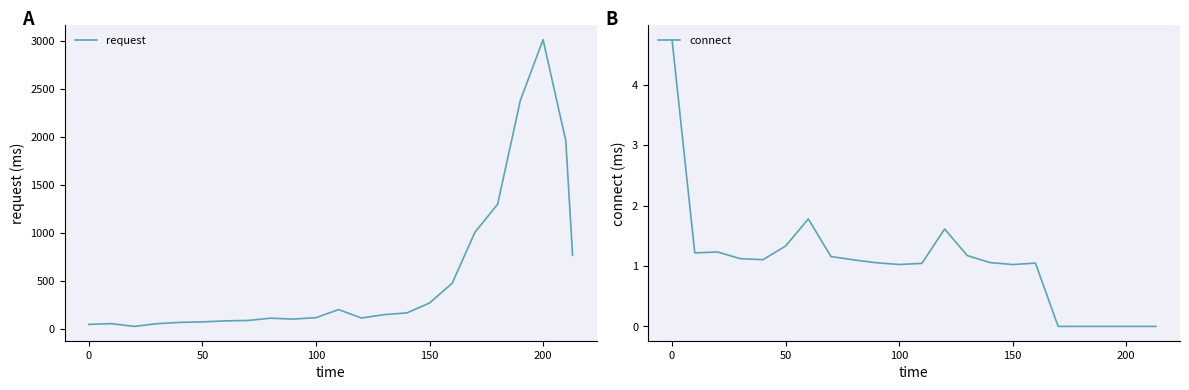

Which series has the largest total across all categories?

request